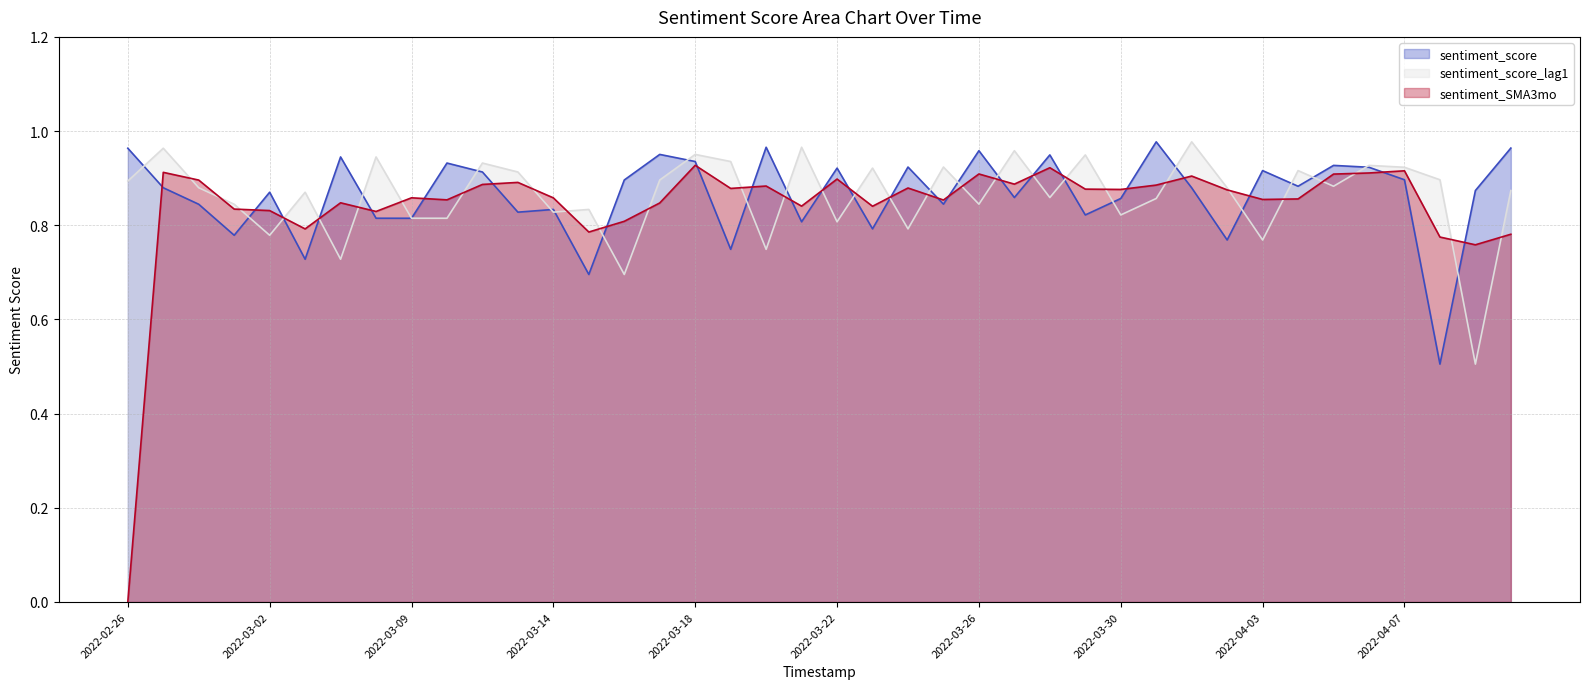

Reading left to right, transcribe all the data shown in this chart.

sentiment_score: 1.0	0.9	0.8	0.8	0.9	0.7	0.9	0.8	0.8	0.9	0.9	0.8	0.8	0.7	0.9	1.0	0.9	0.7	1.0	0.8	0.9	0.8	0.9	0.8	1.0	0.9	0.9	0.8	0.9	1.0	0.9	0.8	0.9	0.9	0.9	0.9	0.9	0.5	0.9	1.0
sentiment_score_lag1: 0.9	1.0	0.9	0.8	0.8	0.9	0.7	0.9	0.8	0.8	0.9	0.9	0.8	0.8	0.7	0.9	1.0	0.9	0.7	1.0	0.8	0.9	0.8	0.9	0.8	1.0	0.9	0.9	0.8	0.9	1.0	0.9	0.8	0.9	0.9	0.9	0.9	0.9	0.5	0.9
sentiment_SMA3mo: 0.0	0.9	0.9	0.8	0.8	0.8	0.8	0.8	0.9	0.9	0.9	0.9	0.9	0.8	0.8	0.8	0.9	0.9	0.9	0.8	0.9	0.8	0.9	0.9	0.9	0.9	0.9	0.9	0.9	0.9	0.9	0.9	0.9	0.9	0.9	0.9	0.9	0.8	0.8	0.8